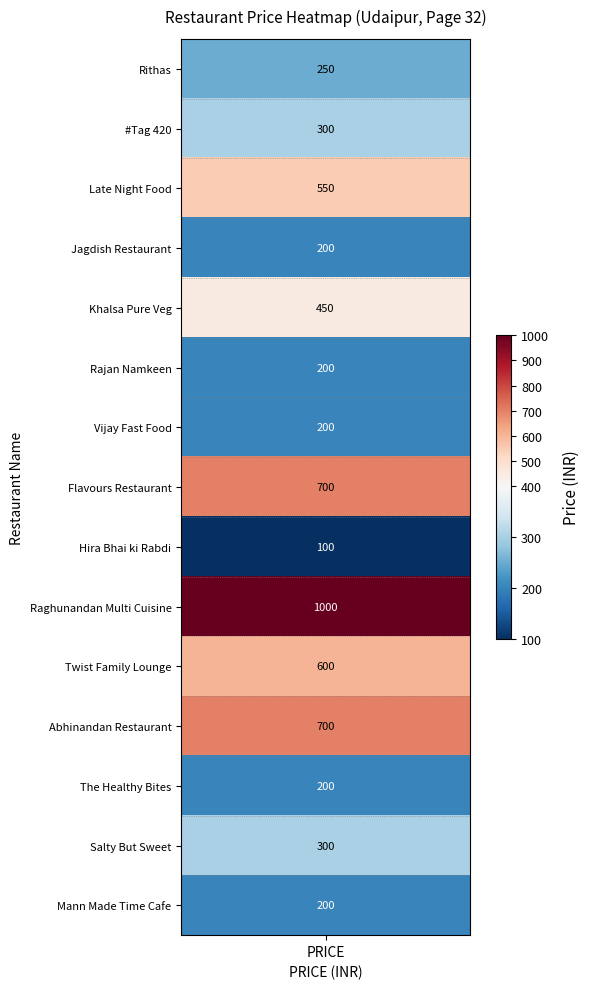

Rank the series by their maximum value, from highest to lowest.

Raghunandan Multi Cuisine, Flavours Restaurant, Abhinandan Restaurant, Twist Family Lounge, Late Night Food, Khalsa Pure Veg, #Tag 420, Salty But Sweet, Rithas, Jagdish Restaurant, Rajan Namkeen, Vijay Fast Food, The Healthy Bites, Mann Made Time Cafe, Hira Bhai ki Rabdi